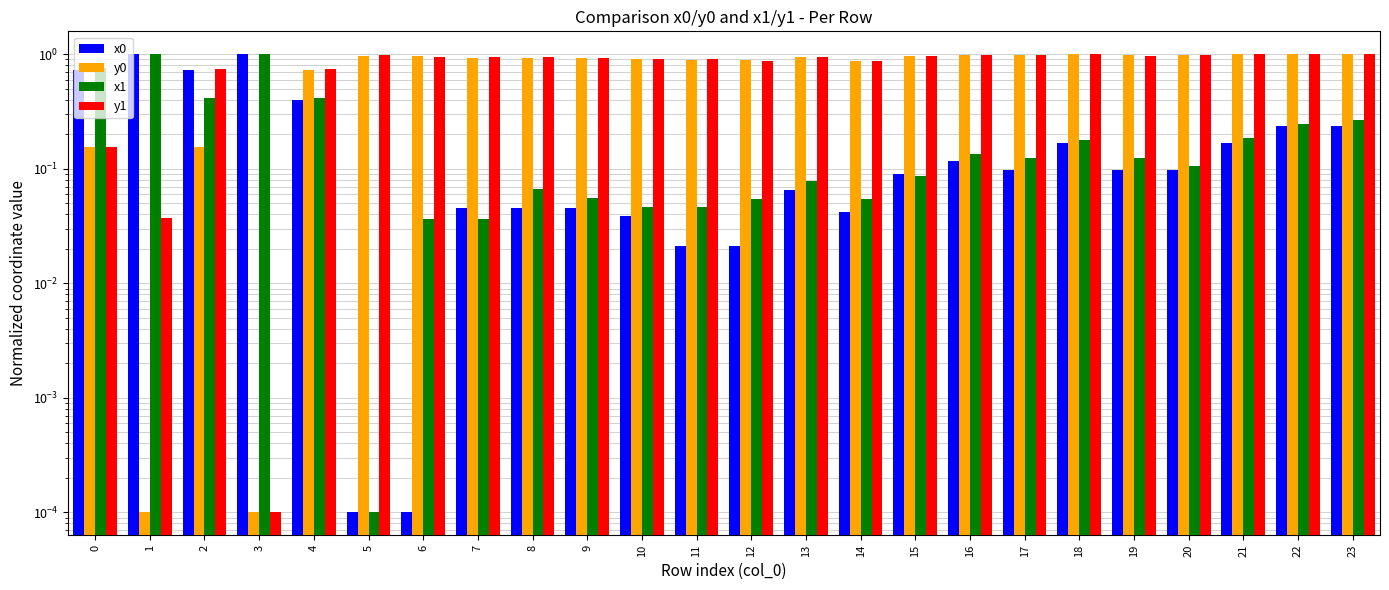

The value of x1 at 2 is 0.7. True or false?

False